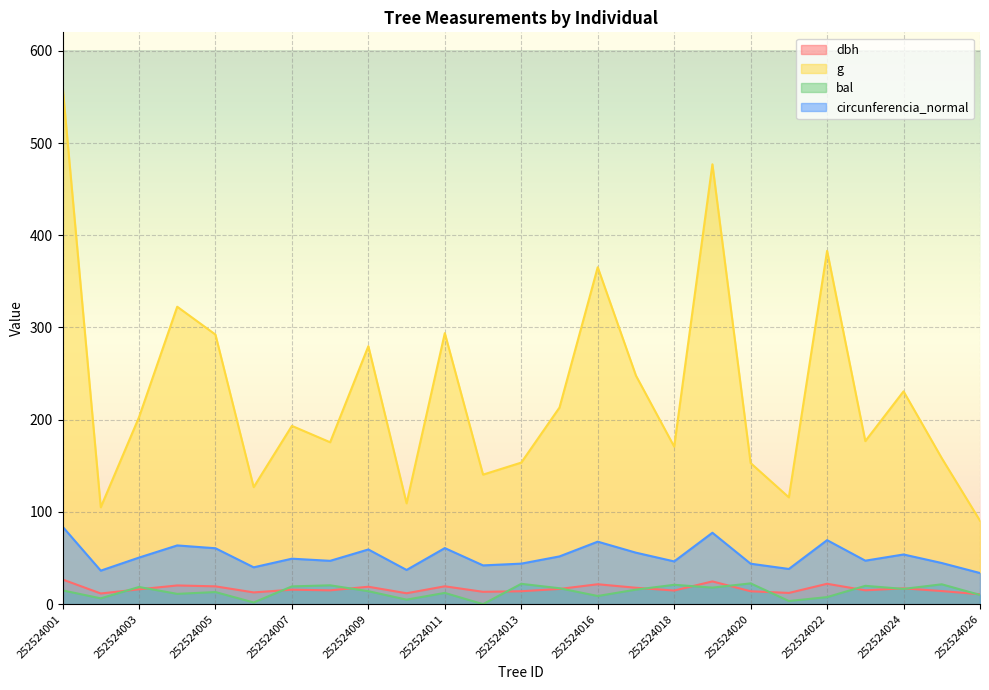

Which series has the largest range (max minus min)?

g